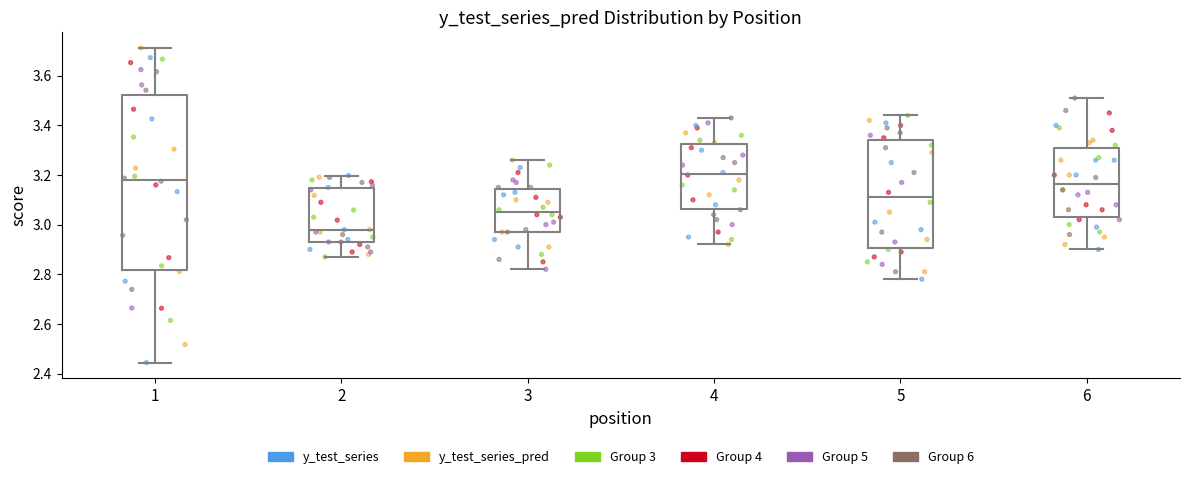

Which box's median line is the lowest?

2